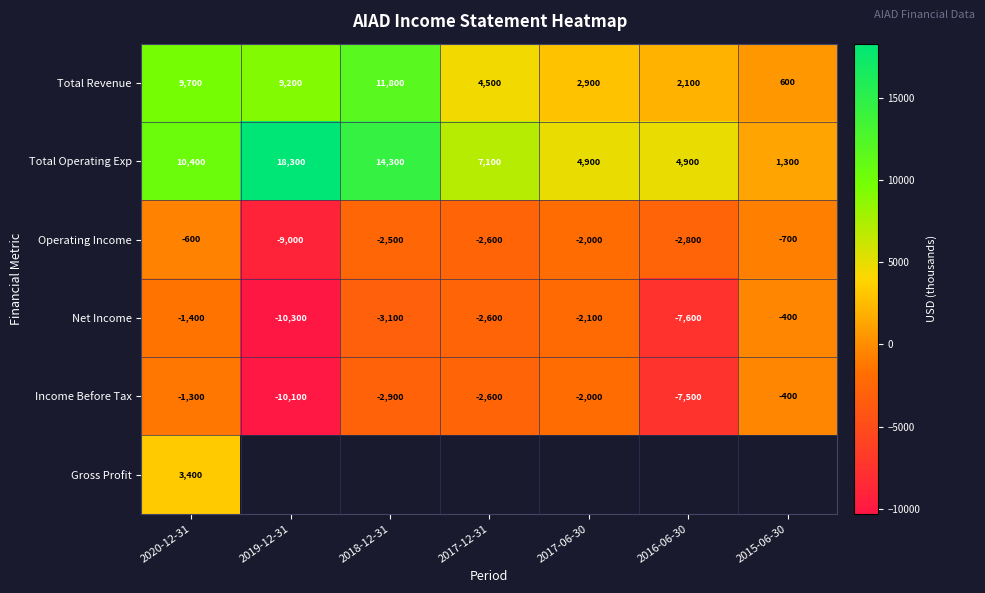

What is the spread (max minus min) of values at 2015-06-30?

2000.0